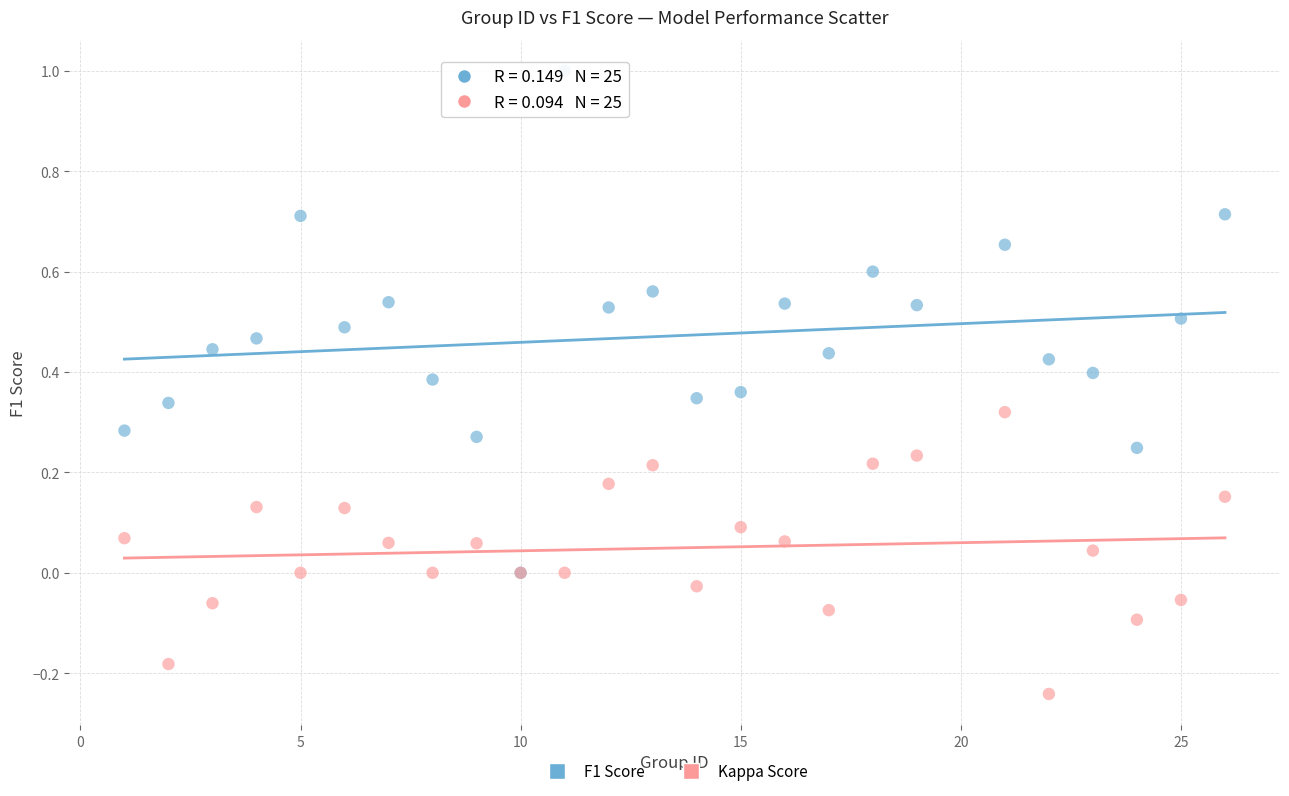

Which series has the largest Y range (max minus min)?

F1 Score